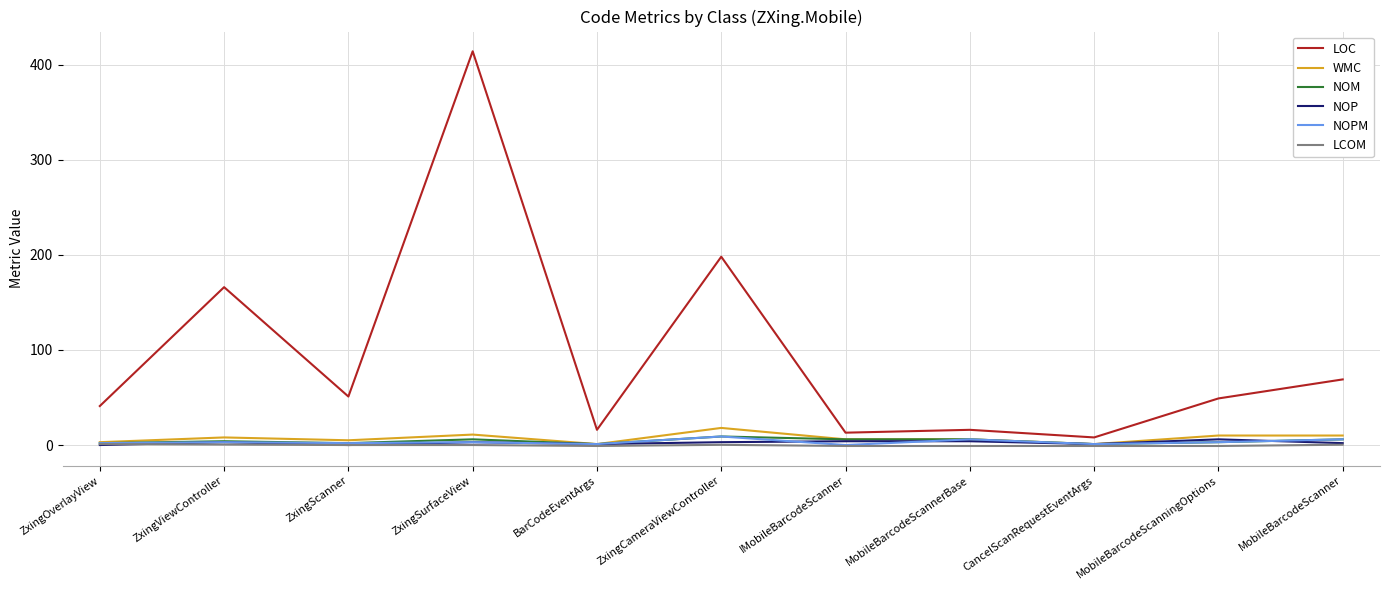

Which category has the highest value across all series?

ZxingSurfaceView